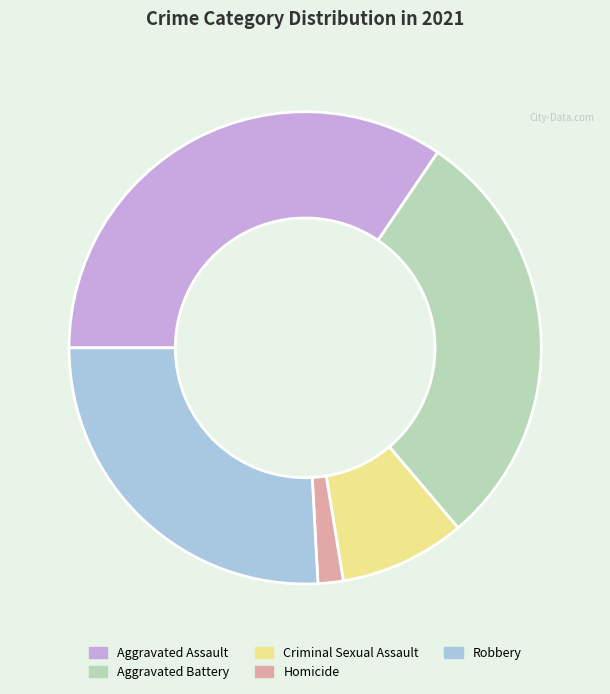

What is the ratio of the value at Aggravated Assault to the value at Homicide?

20.0